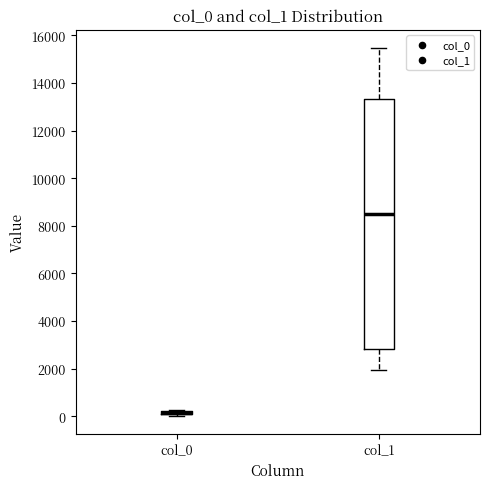

Which box is the tallest, from its lower edge to its upper edge?

col_1